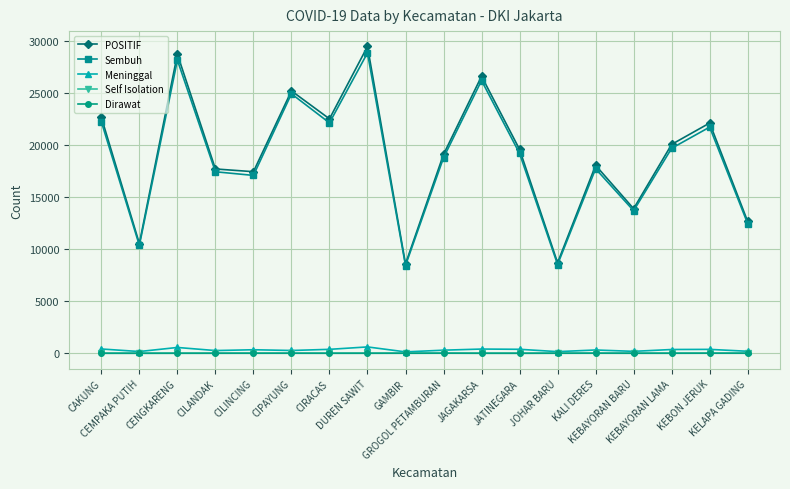

At which category is the sum across all series the highest?

DUREN SAWIT